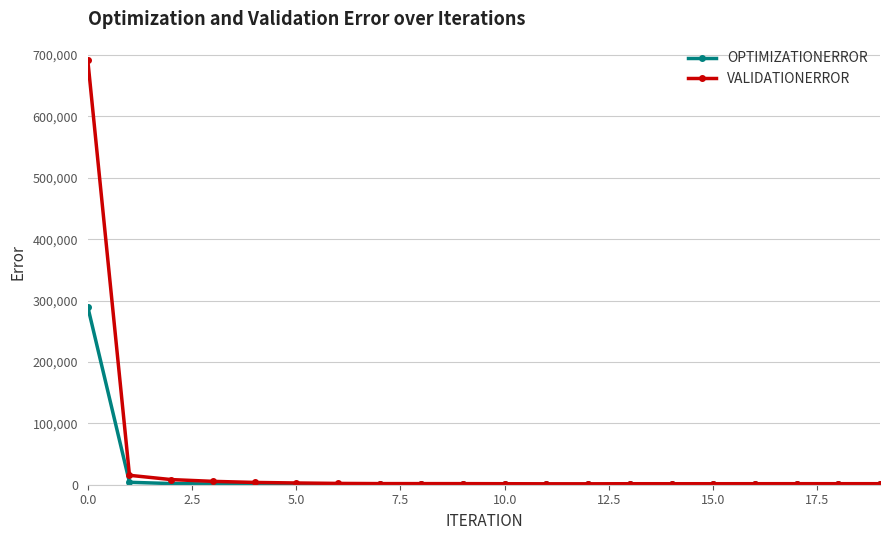

Which series has the widest spread of values?

VALIDATIONERROR